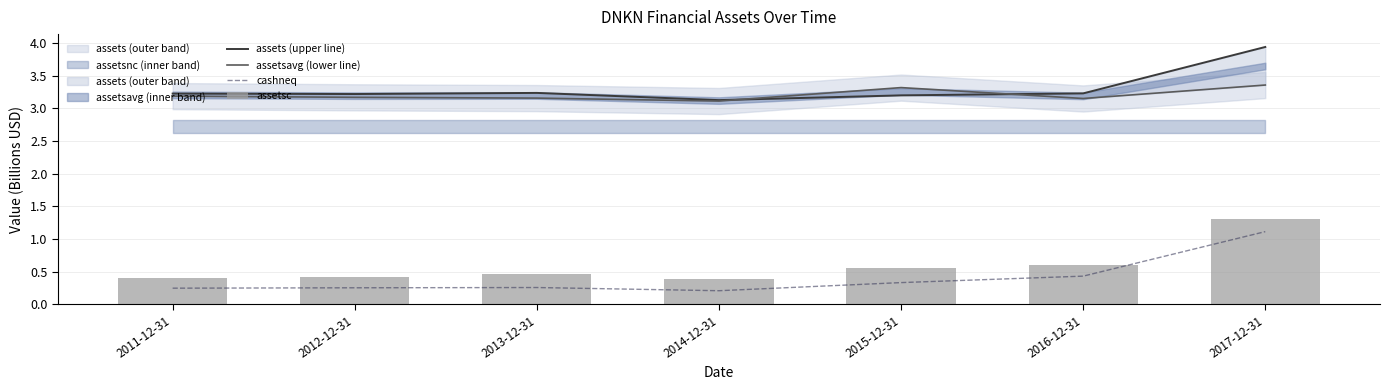

Is it true that assets (upper line) equals 3.9 at 2017-12-31?

True